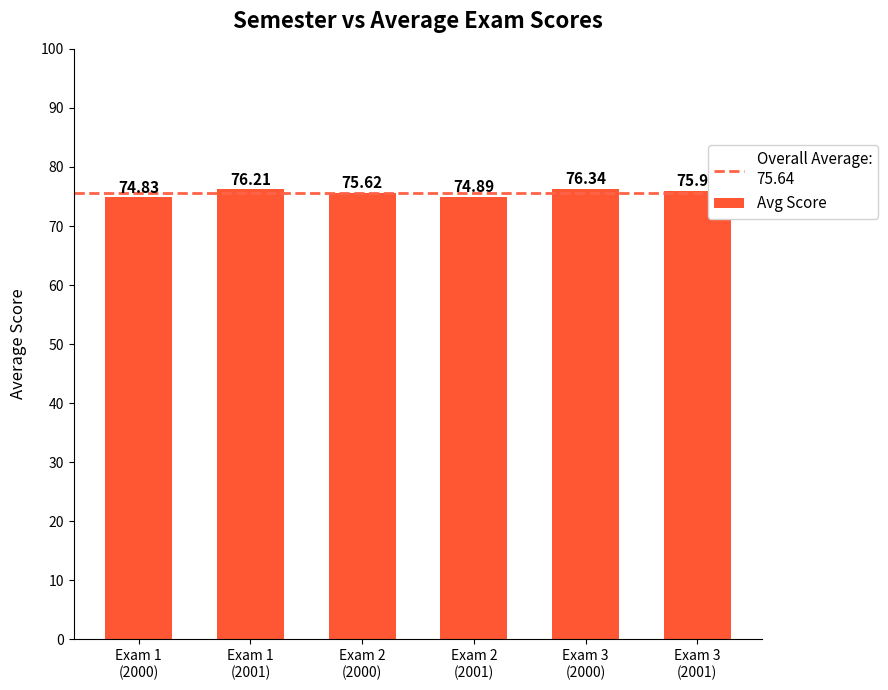

Reading right to left, transcribe all the data shown in this chart.

76.0	76.3	74.9	75.6	76.2	74.8